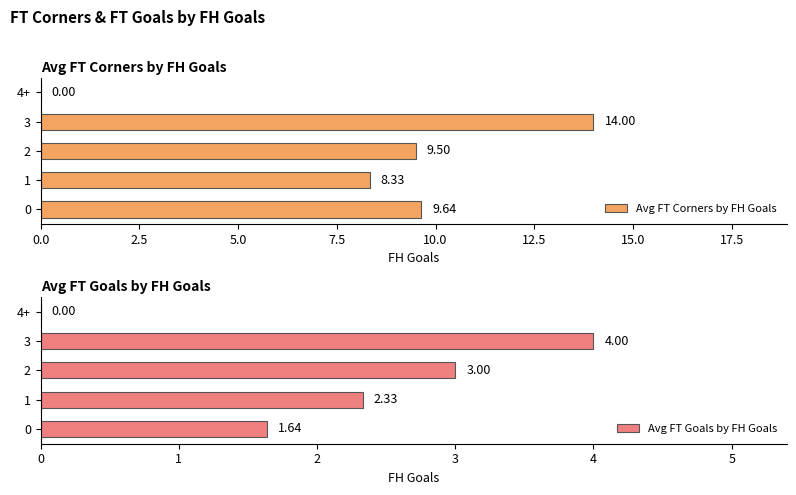

The value of Avg FT Goals by FH Goals at 5.0 is 4.6. True or false?

False